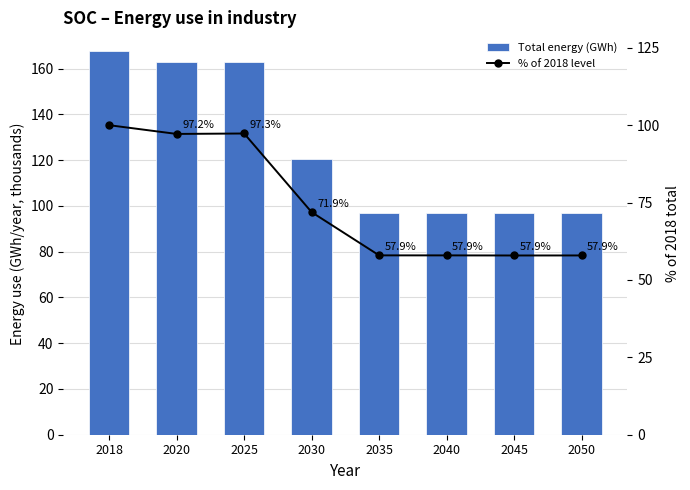

What is the total value across all series at 2020?

260.0